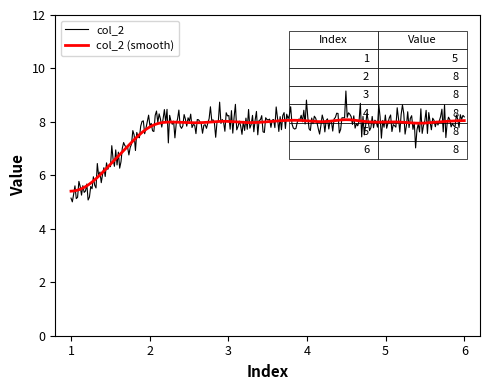

What is the lowest value of the col_2 series?

5.0